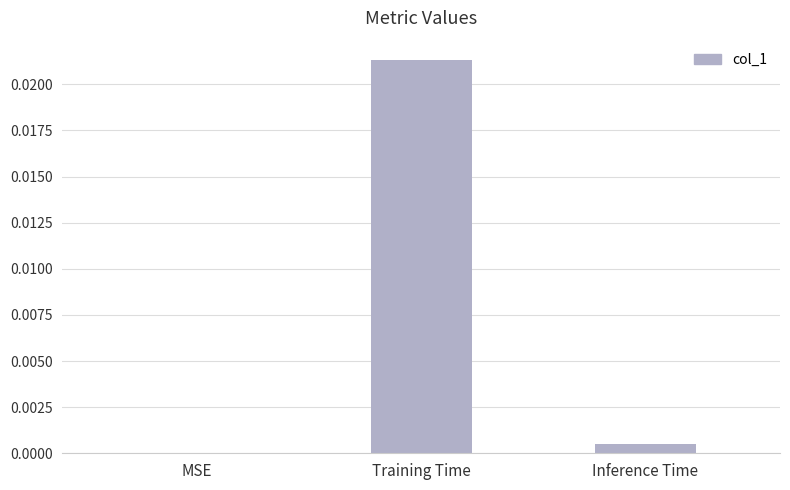

Where is the data nearest to the value 0?

MSE